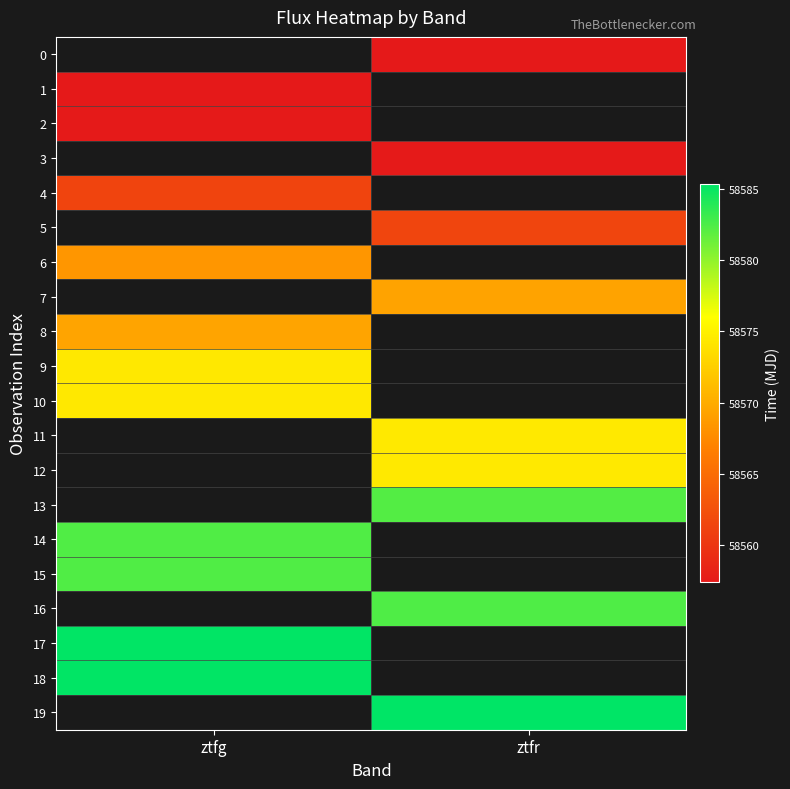

Which series has the widest spread of values?

1